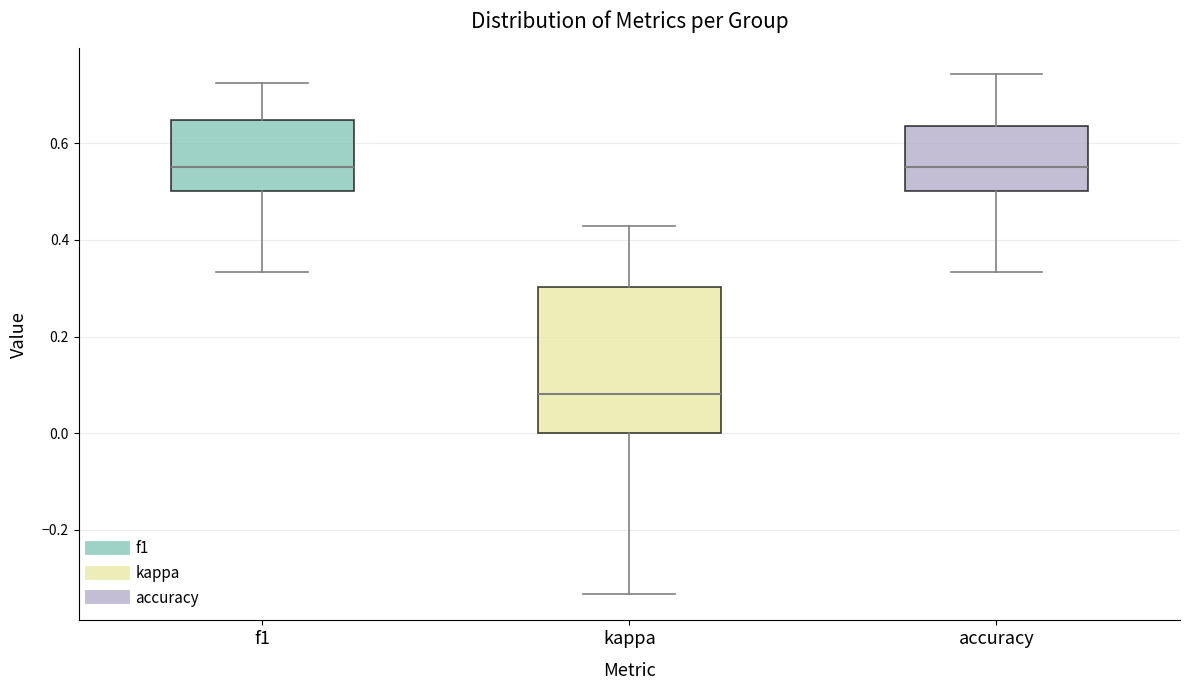

Comparing the boxes themselves (not the whiskers), which one is the tallest?

kappa